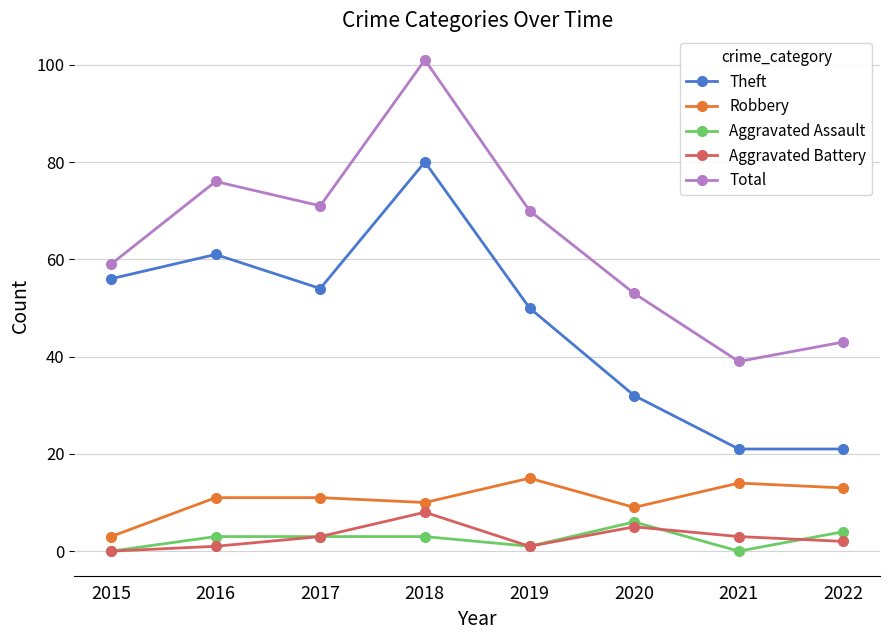

The value of Robbery at 2018 is 10. True or false?

True